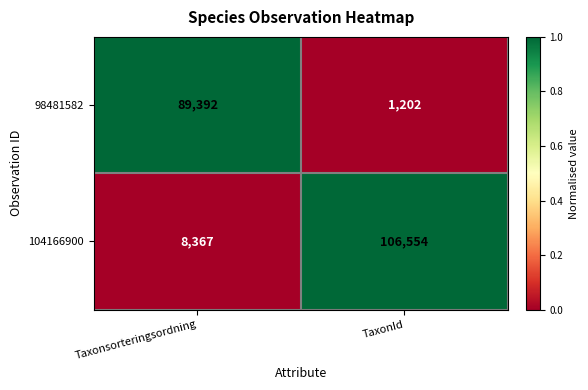

Which series has the largest total across all categories?

104166900